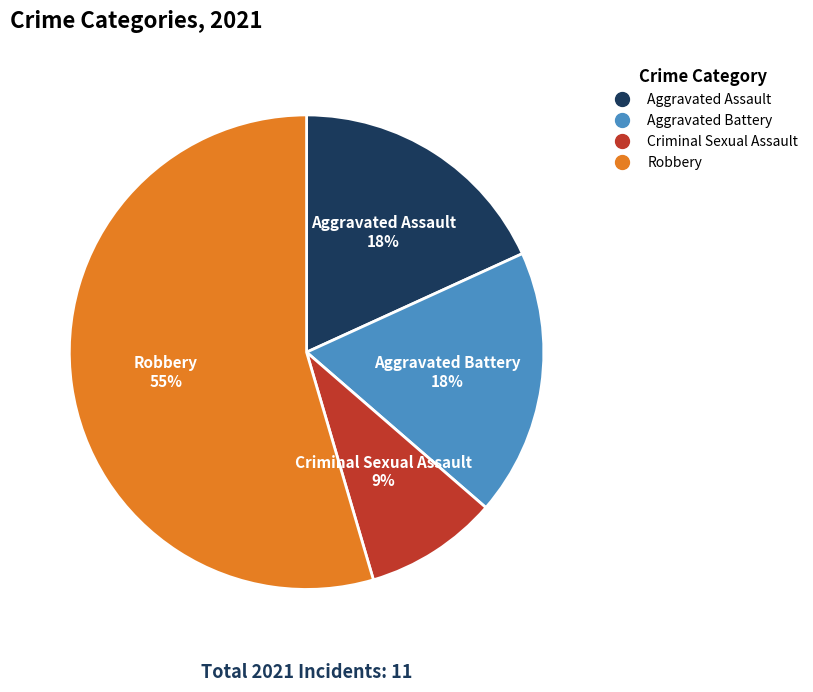

To the nearest percent, what is the combined percentage of Aggravated Battery and Criminal Sexual Assault?

27%